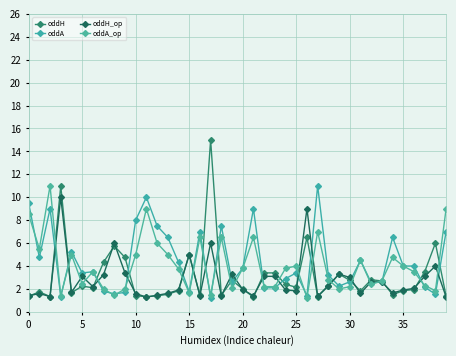

What is the greatest value displayed?

15.0